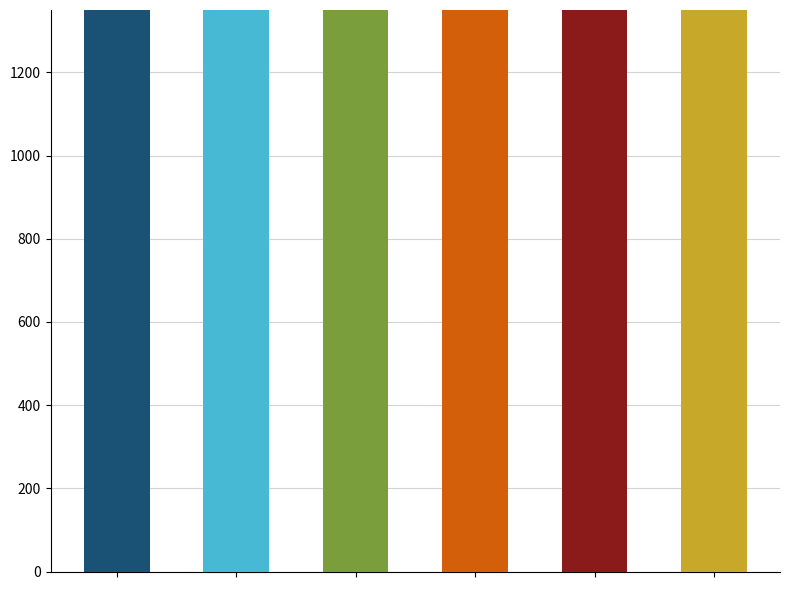

What is the total value across all series at 3?

47409